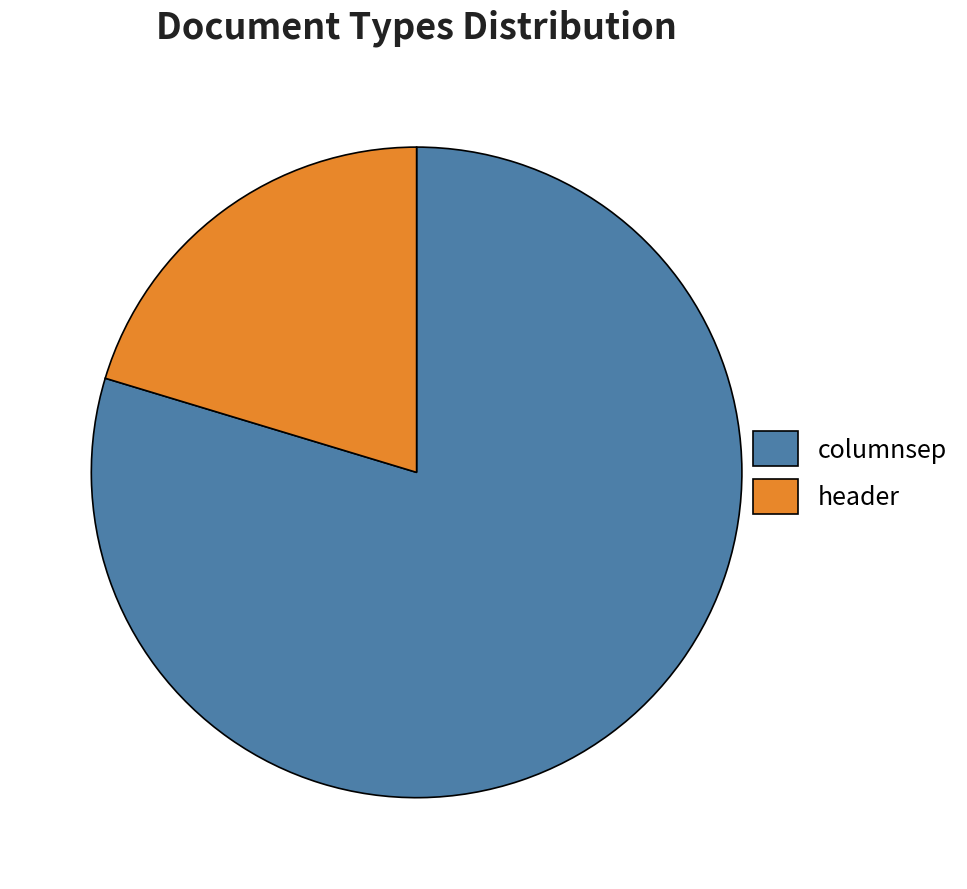

Is it true that header is 20% of the pie?

True